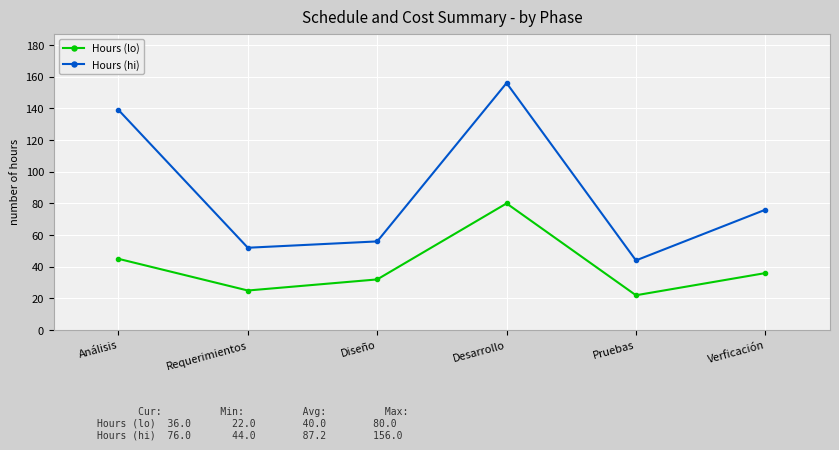

Where is the first local minimum for Hours (lo)?

Requerimientos